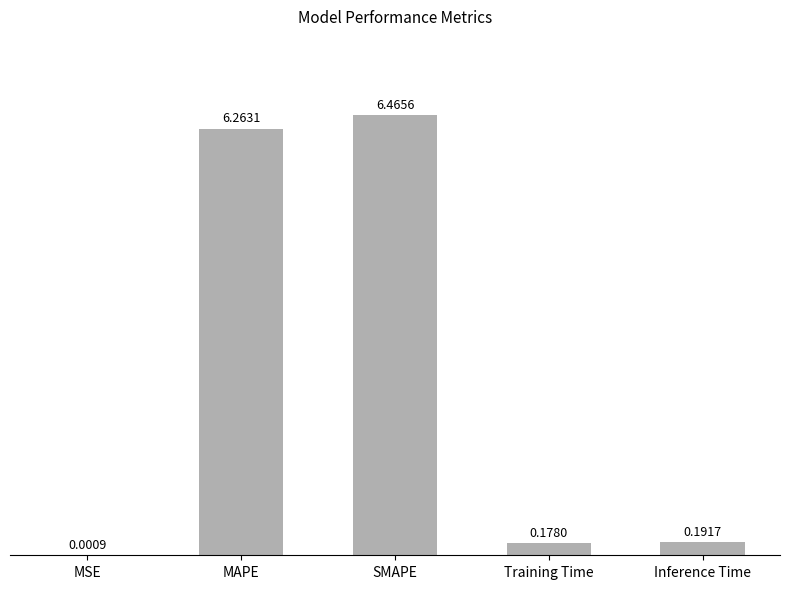

What is the sum of all values?

13.1